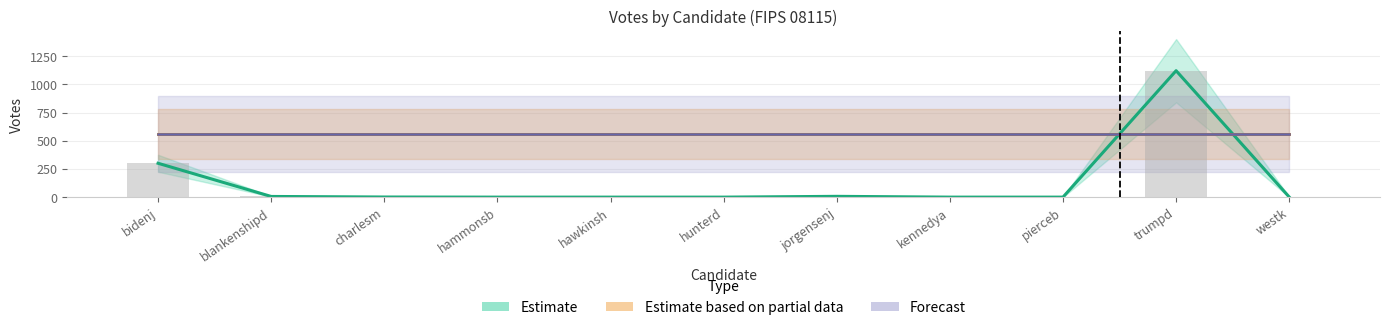

Reading right to left, list all the values displayed in this chart.

westk=2	trumpd=1121	pierceb=1	kennedya=1	jorgensenj=8	hunterd=1	hawkinsh=1	hammonsb=1	charlesm=2	blankenshipd=7	bidenj=301